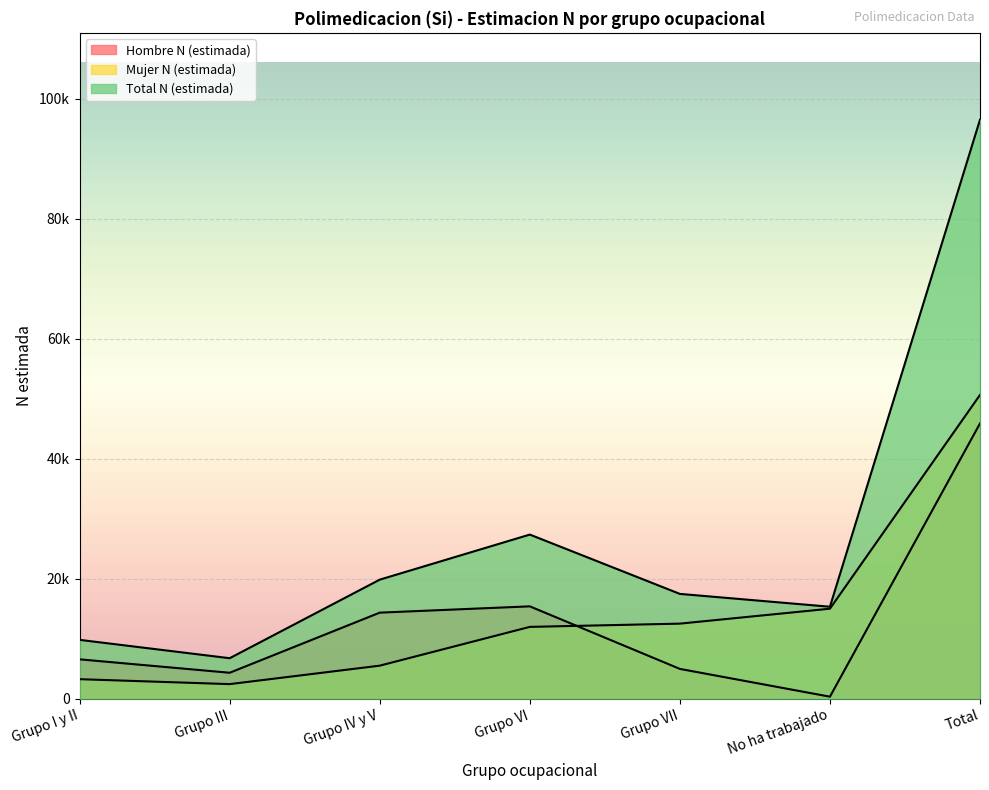

True or false: Hombre N (estimada) and Total N (estimada) cross at least once.

False